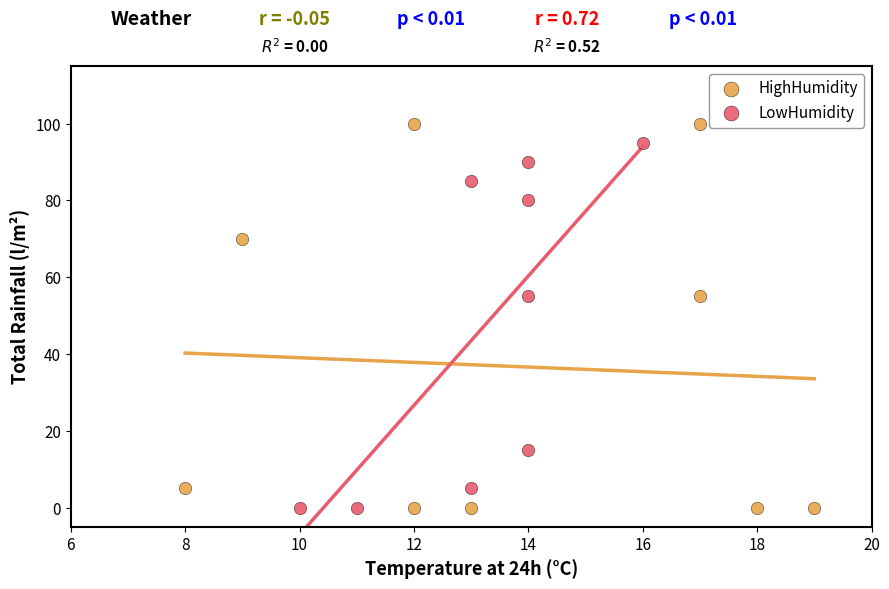

Which series has the largest Y range (max minus min)?

HighHumidity